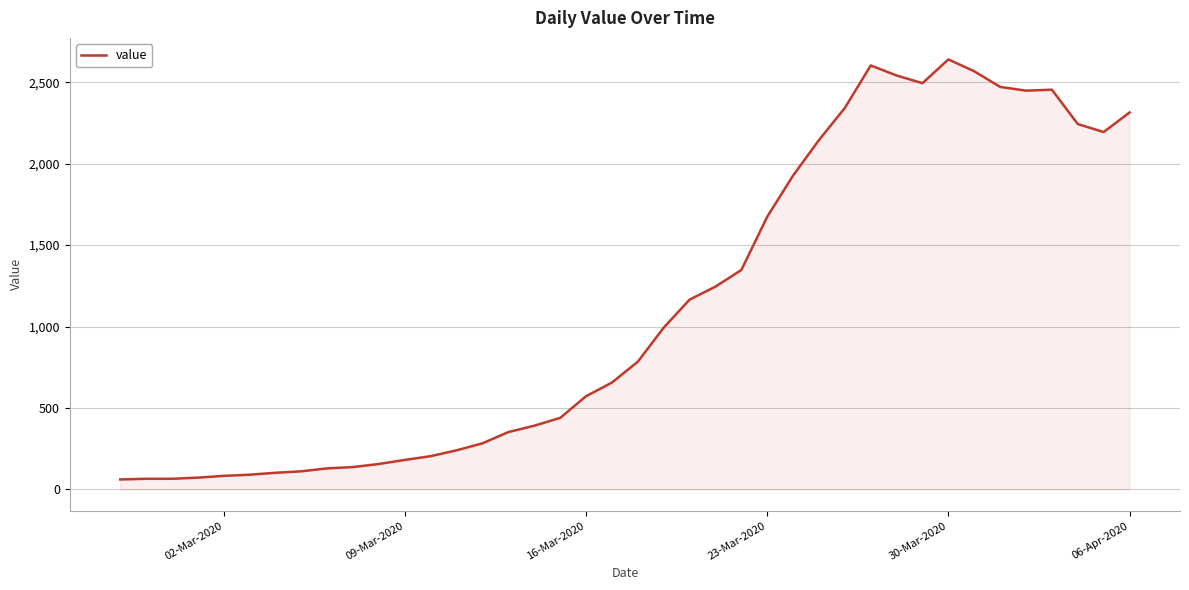

What is the greatest value displayed?

2640